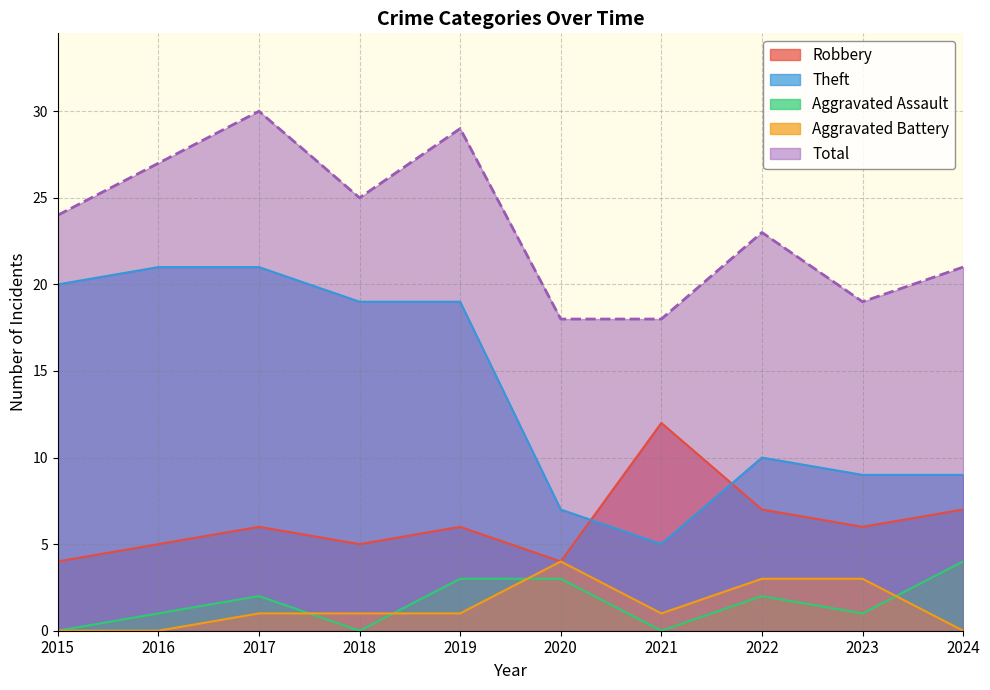

Which series has the largest range (max minus min)?

Theft